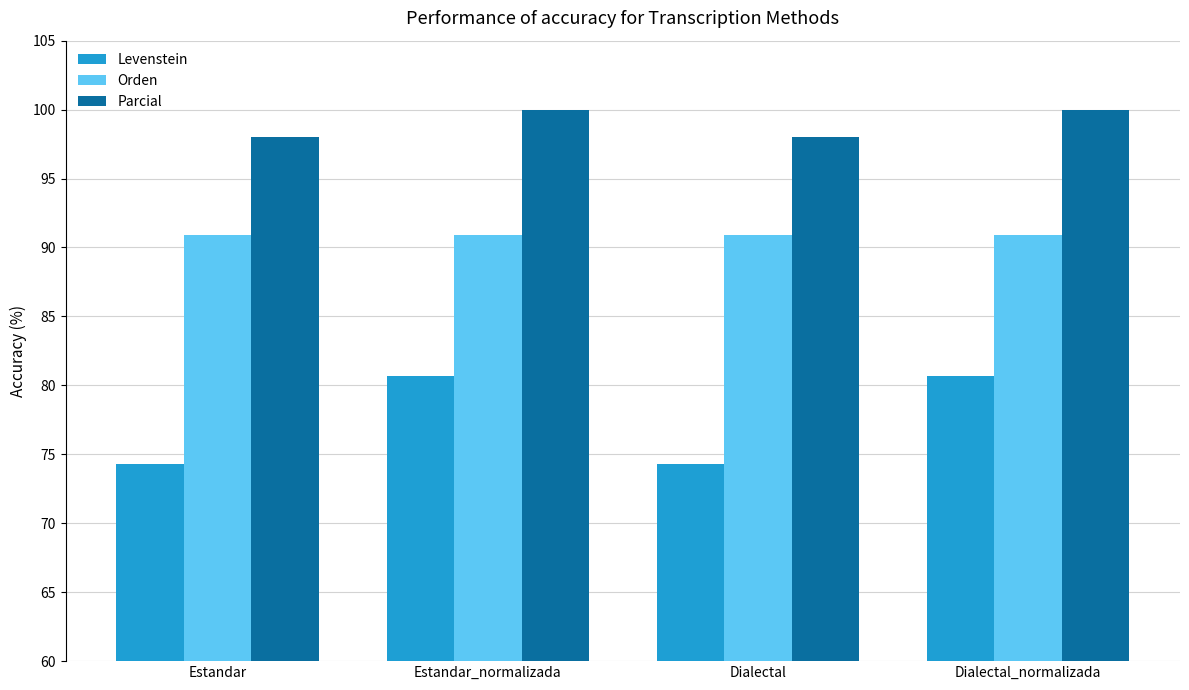

What is the greatest value displayed?

100.0